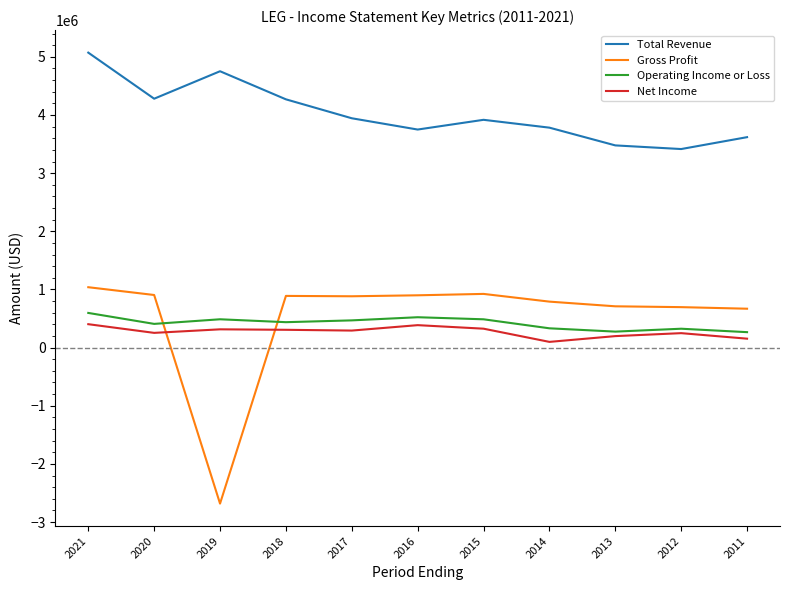

At which category is the sum across all series the highest?

2021